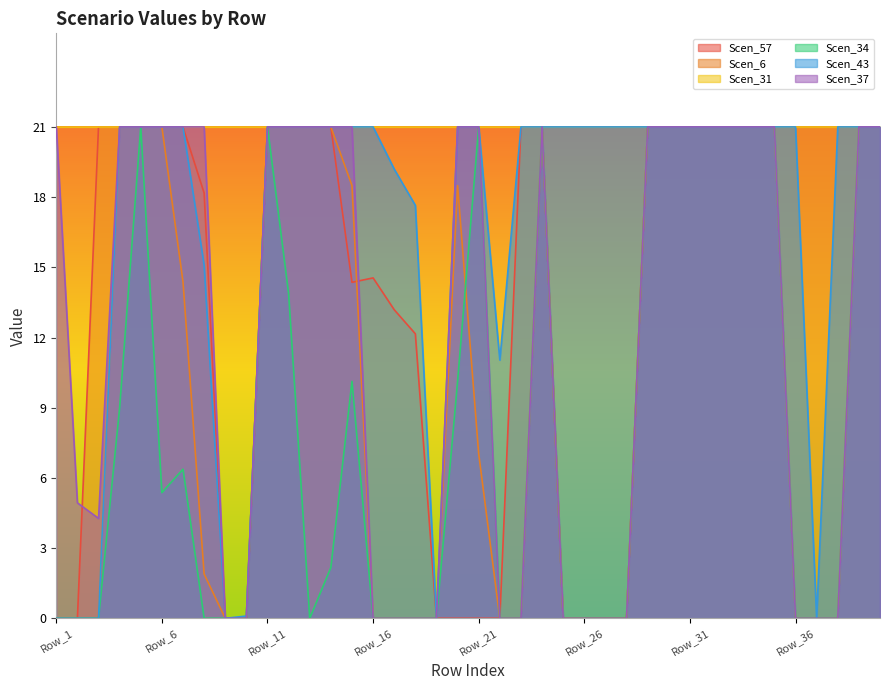

True or false: Scen_6 has more than 1 interior local peaks.

True